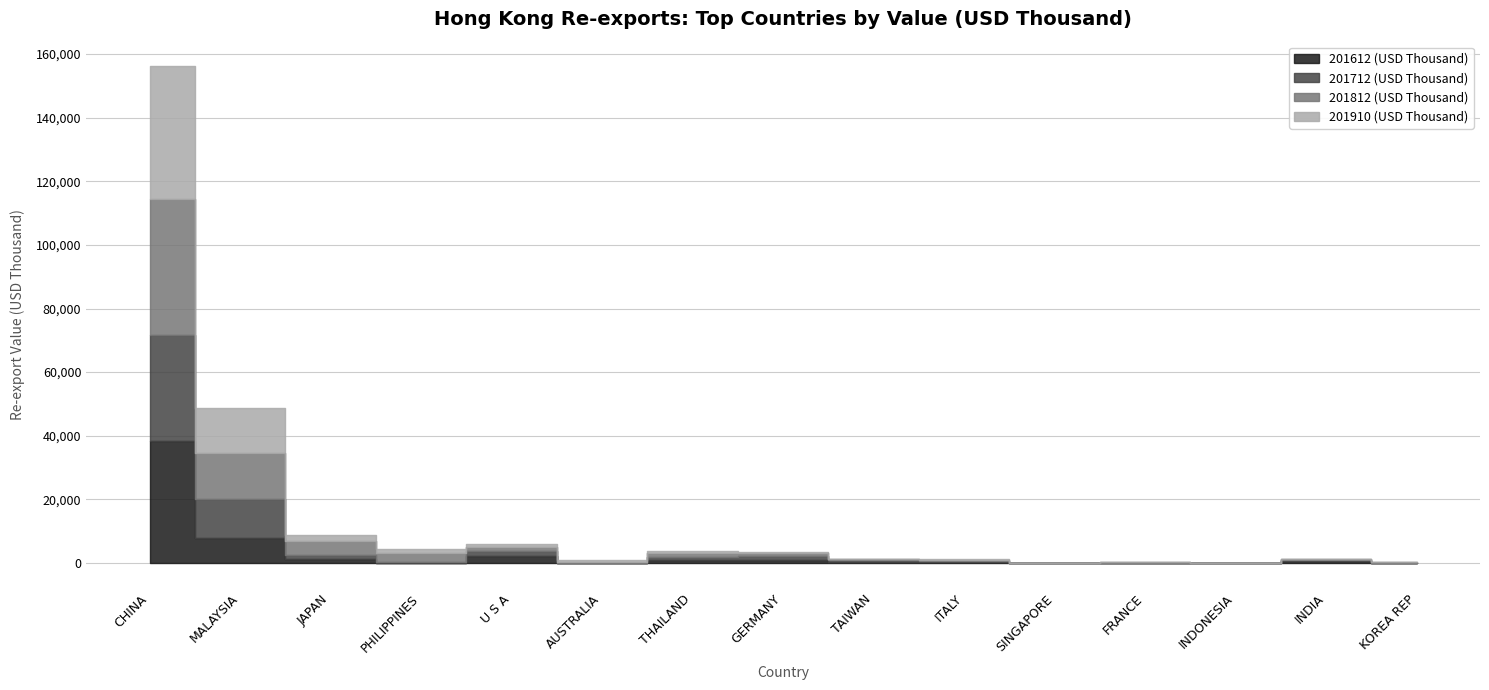

Reading right to left, list all the values displayed in this chart.

201612 (USD Thousand): 70.2	488.7	14.8	67.4	3.7	170.9	423.4	1070.4	1075.0	8.7	2162.1	35.4	1129.8	7946.3	38192.5
201712 (USD Thousand): 67.3	417.6	48.4	10.9	2.6	470.2	436.9	1092.5	952.3	0.2	1600.4	202.7	1400.9	12105.6	33574.5
201812 (USD Thousand): 40.8	195.9	34.3	109.5	65.2	421.9	369.5	819.0	1240.3	183.5	1278.1	2783.8	4385.3	14609.2	42726.7
201910 (USD Thousand): 5.6	7.7	48.4	57.2	62.0	92.1	140.0	358.9	520.4	688.1	1035.8	1399.7	1857.9	14134.2	41596.1